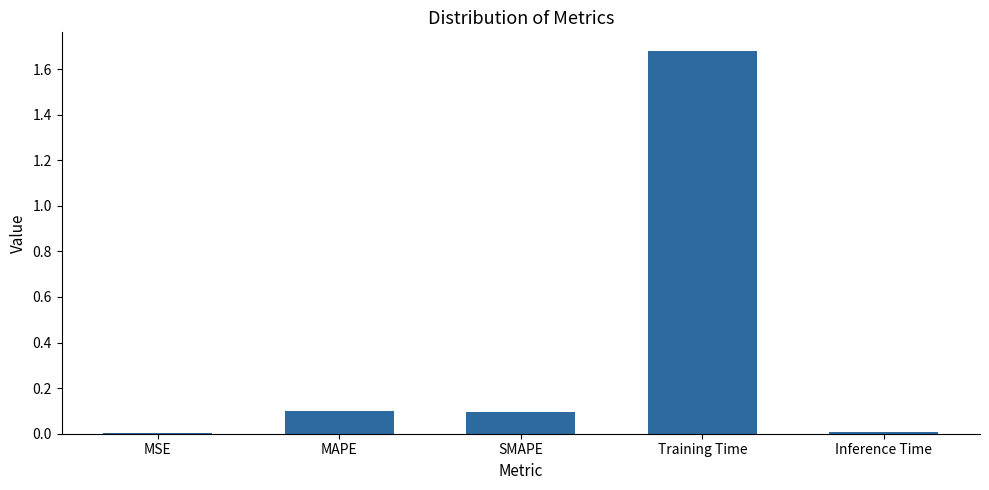

Which category has the highest value across all series?

Training Time